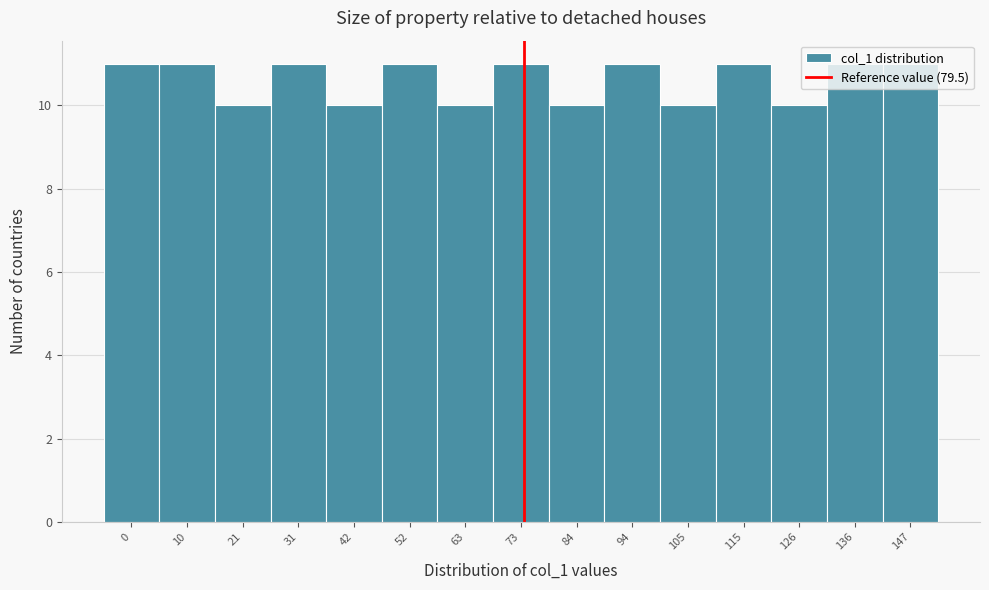

What is the average value?

11